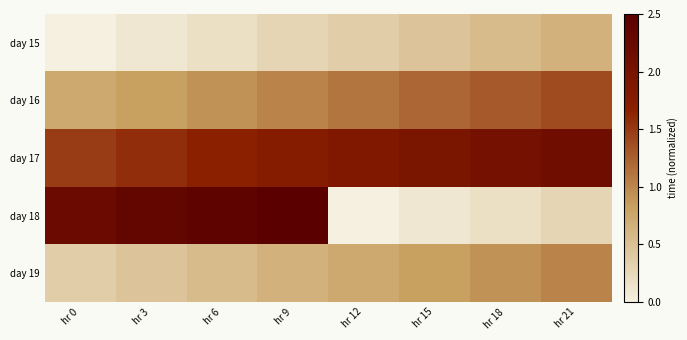

What is the greatest value displayed?

2.5